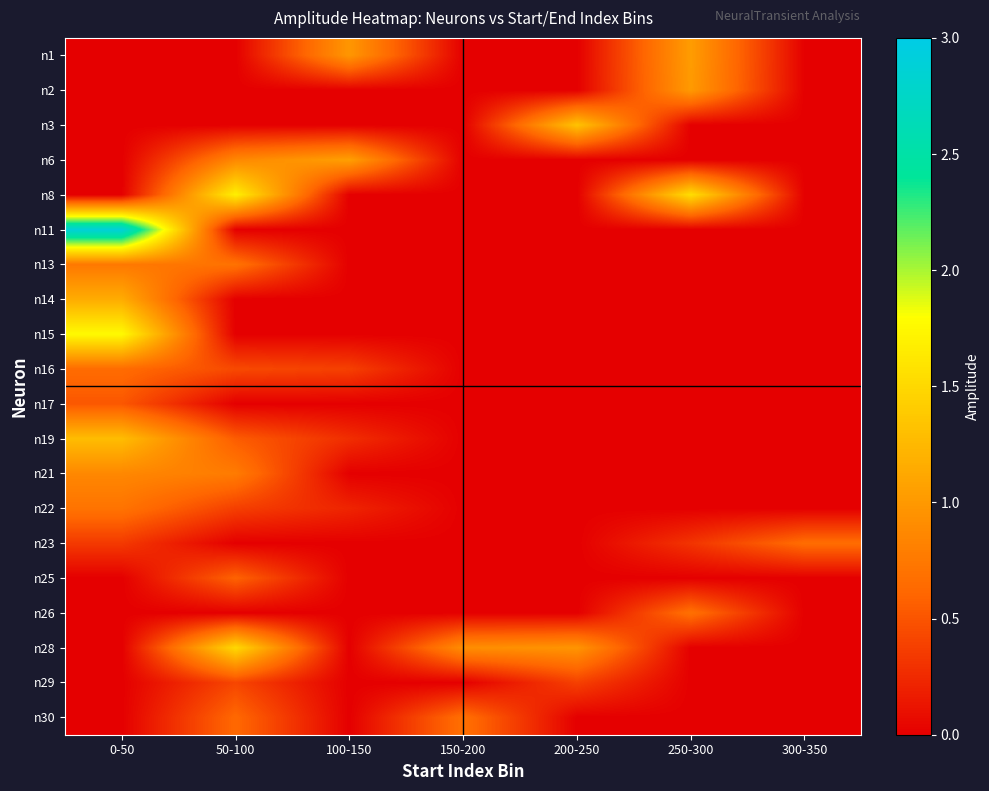

How many data points does each series have?

7